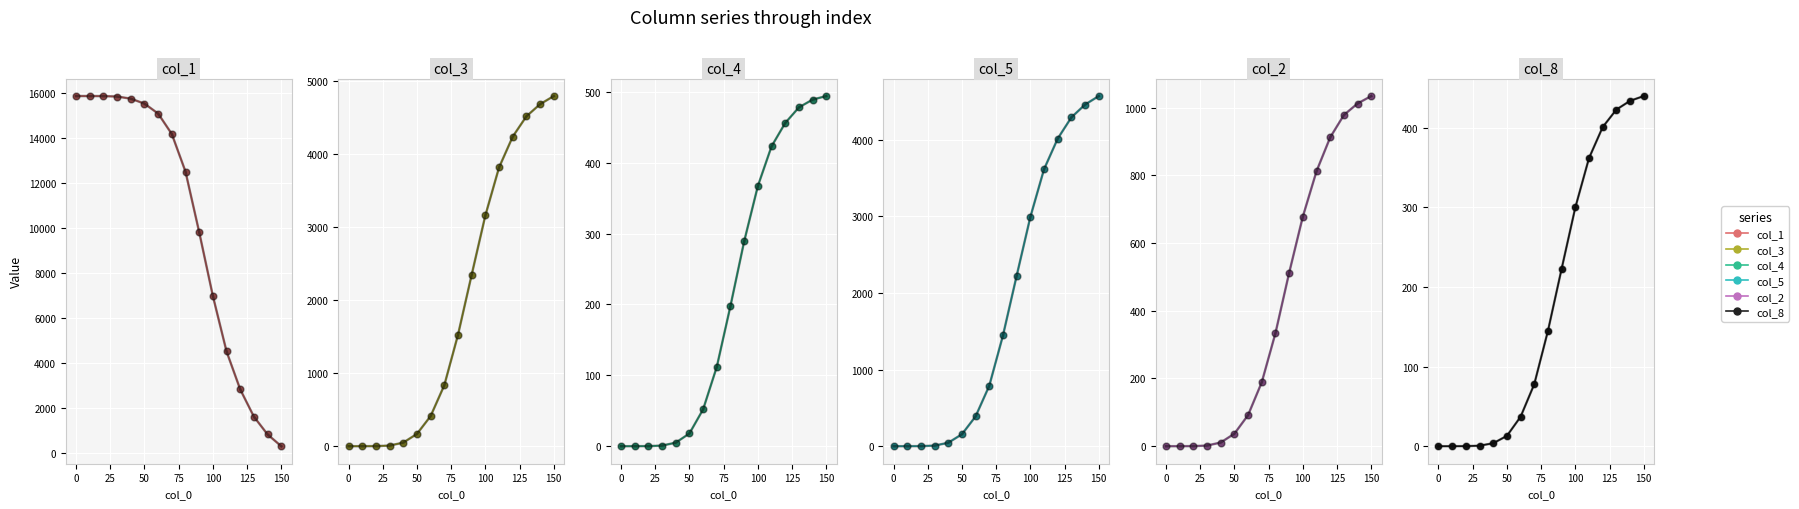

What is the sum of the col_8 values at 60 and 20?

37.1